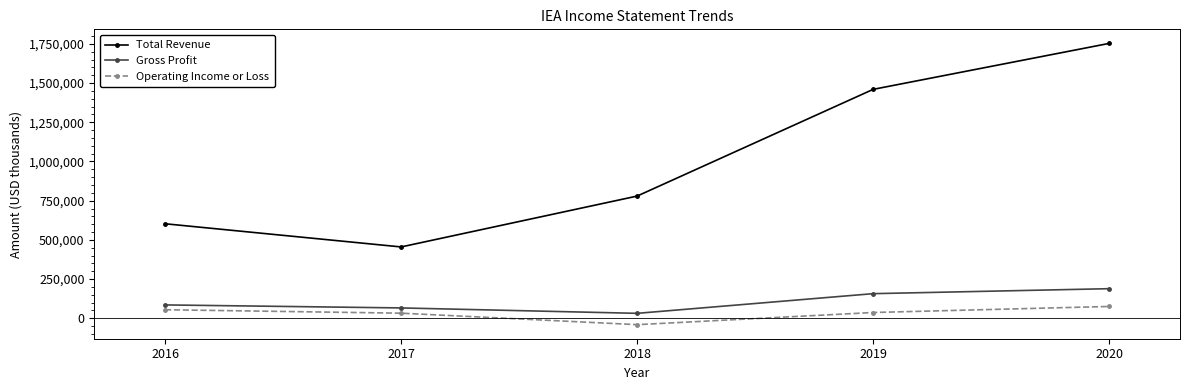

List the series in order of their peak value, lowest first.

Operating Income or Loss, Gross Profit, Total Revenue